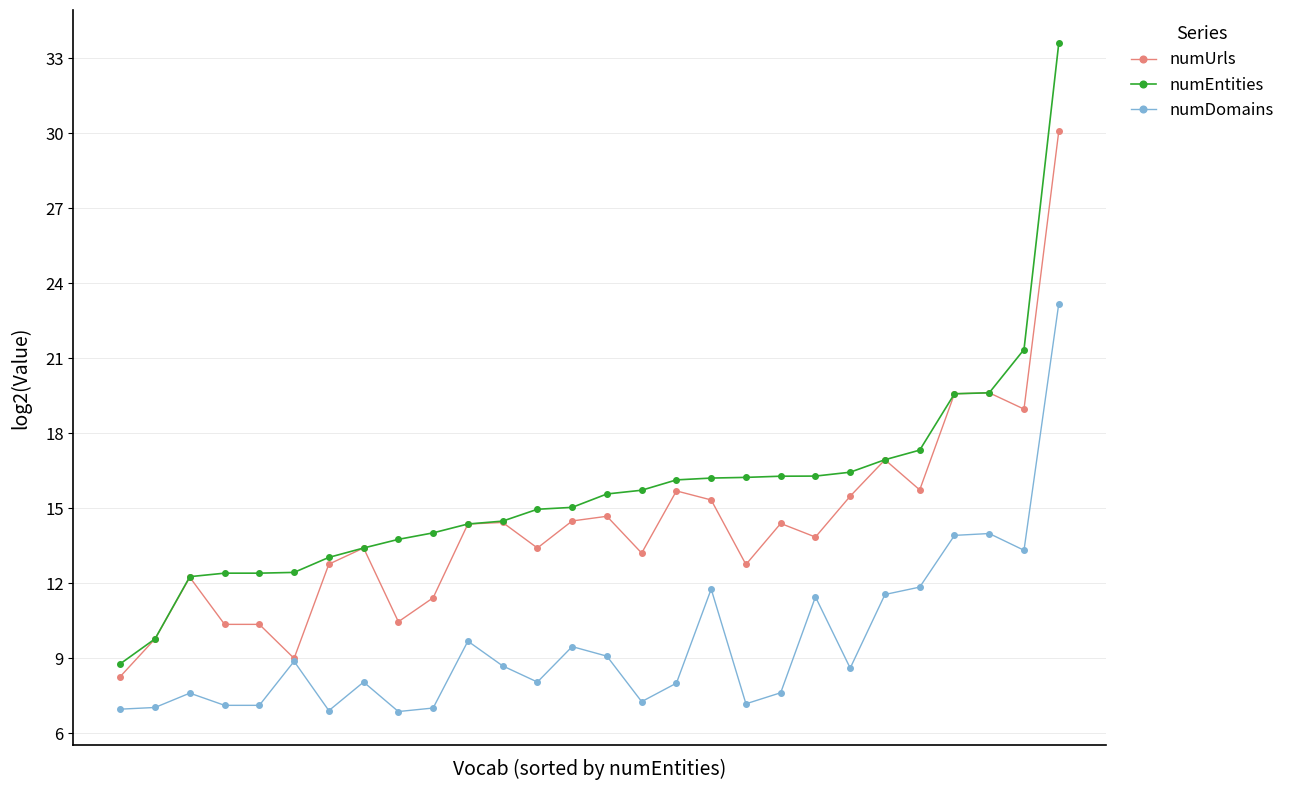

True or false: numDomains and numEntities intersect in this chart.

False